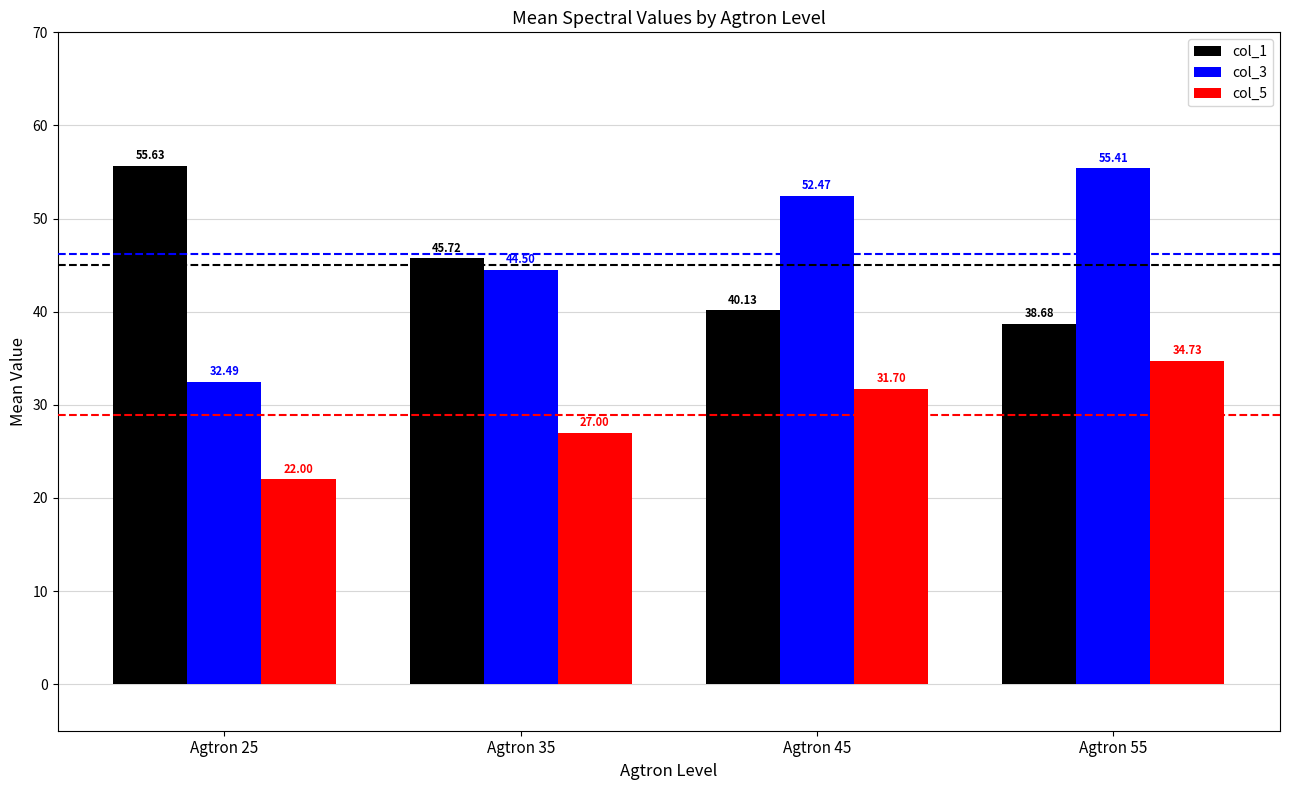

How many groups of bars are there?

4